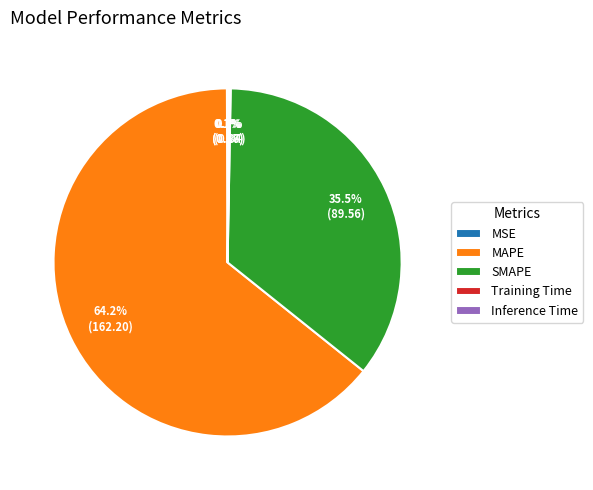

Which category has the biggest portion of the pie?

MAPE